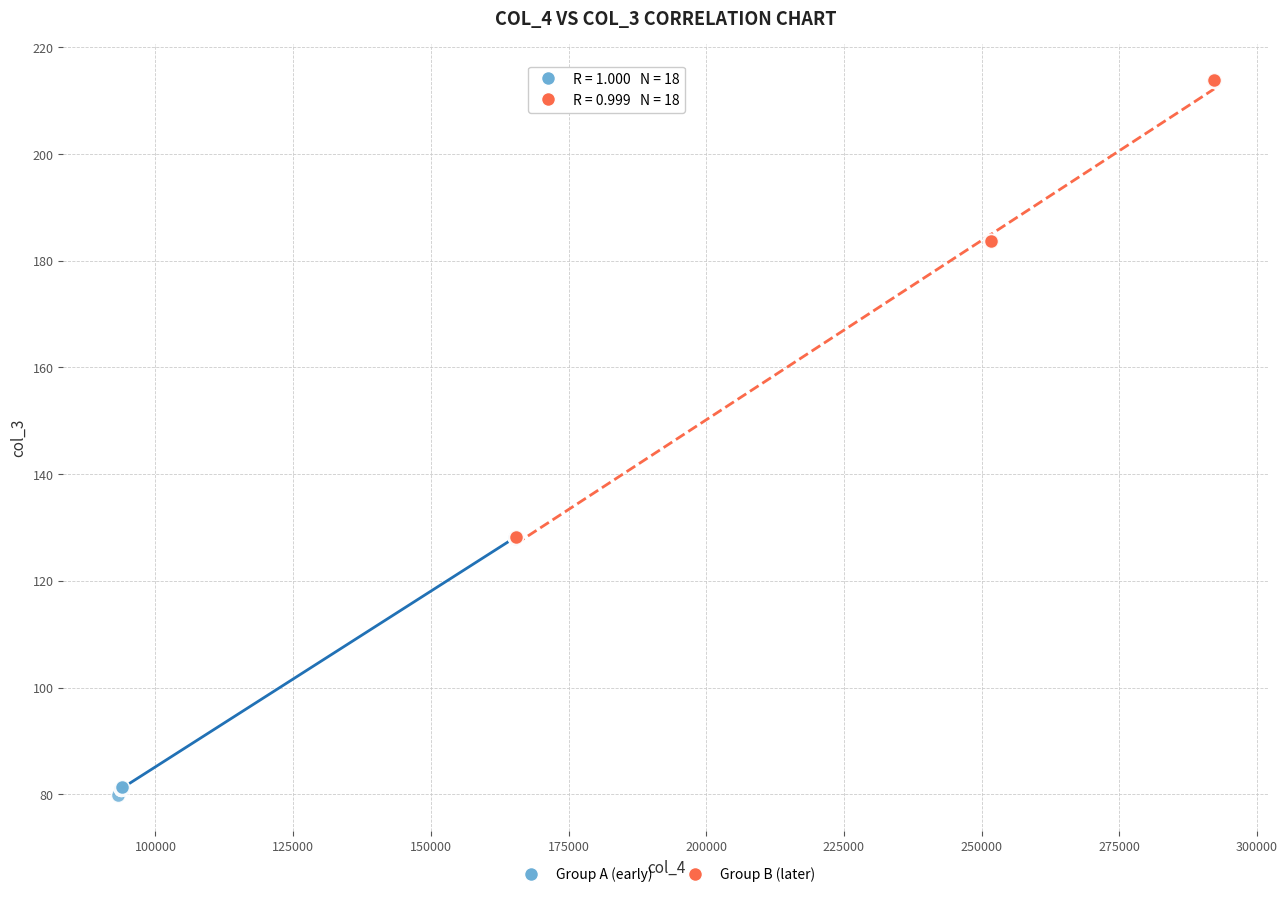

Which series has the widest spread of Y values?

Group B (later)